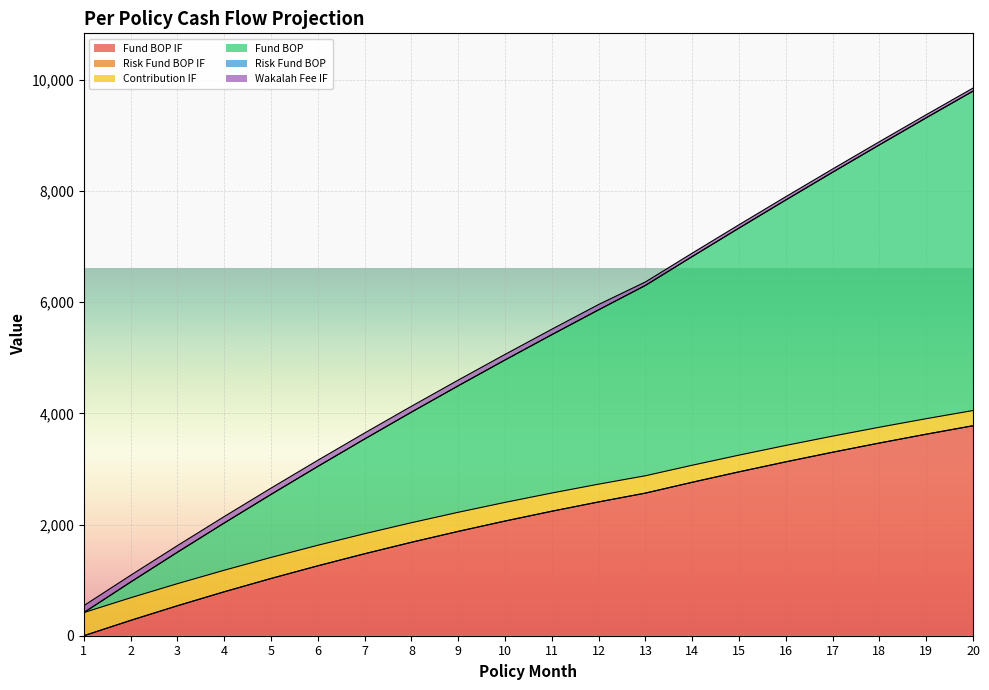

Is the value of Fund_BOP_IF at 6 greater than the value of Fund_BOP at 16?

No